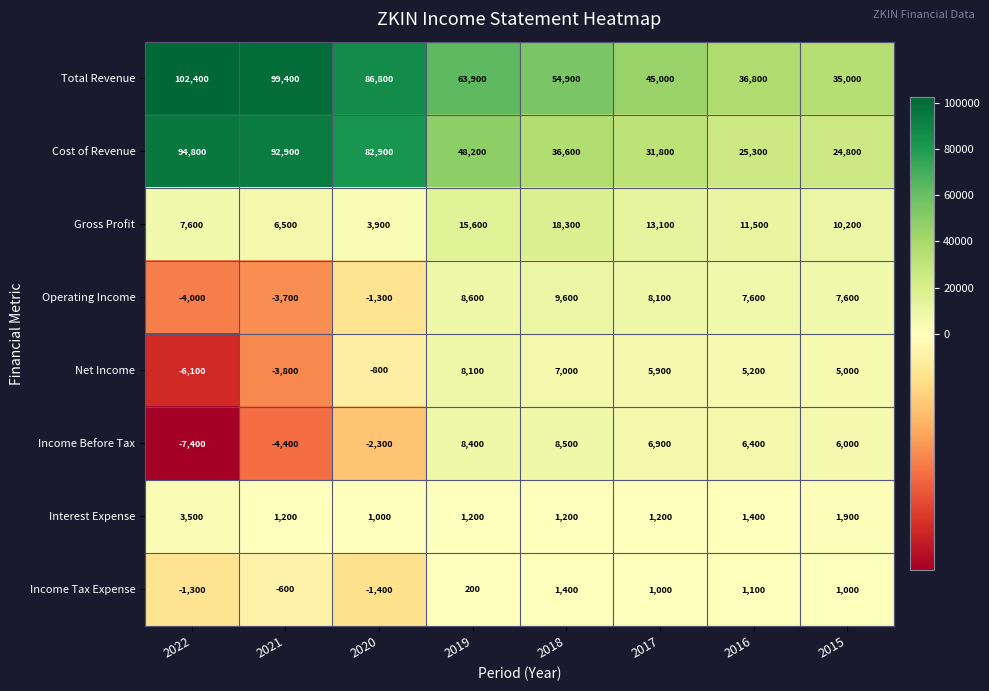

How many values in the Operating Income series are below 7600?

3